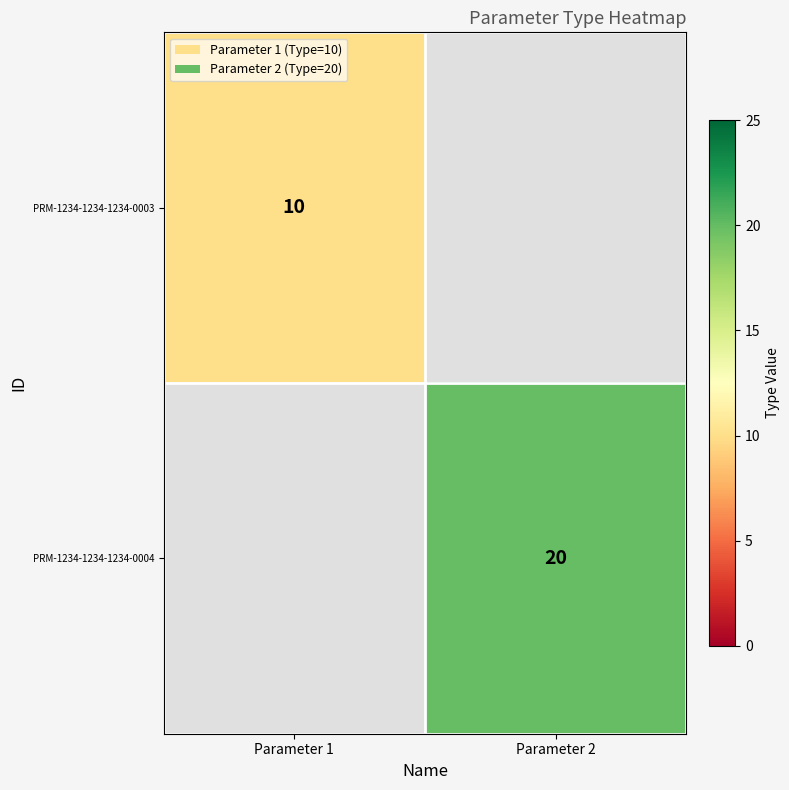

True or false: PRM-1234-1234-1234-0004 has a value of 20 at Parameter 2.

True